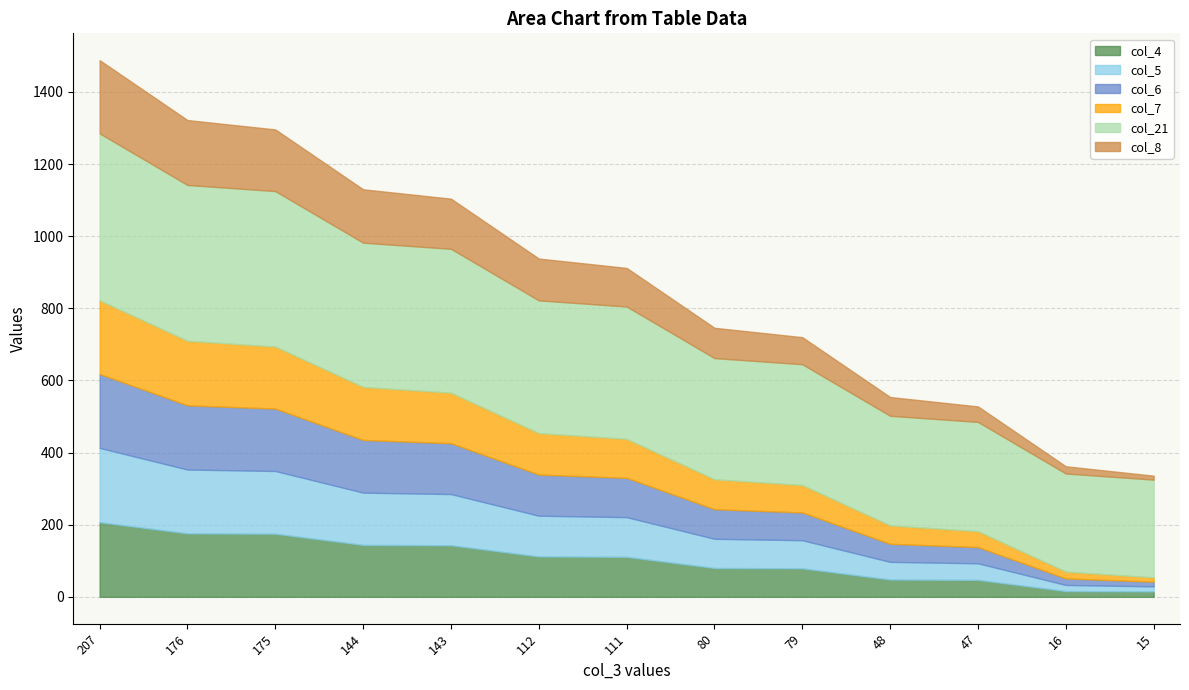

Is the value of col_6 at 175 greater than the value of col_8 at 143?

Yes